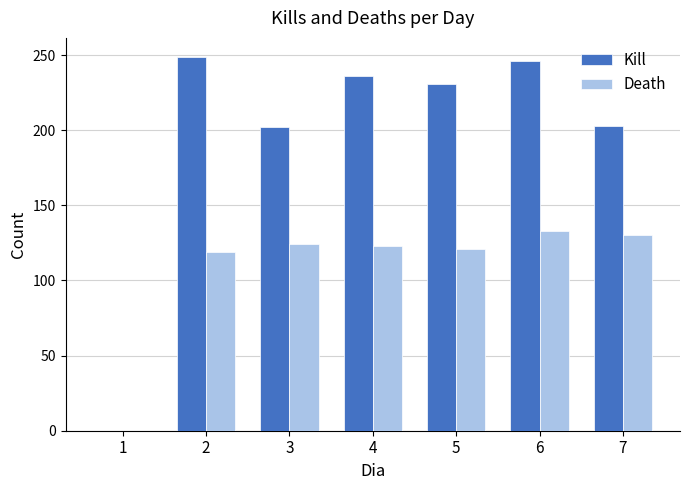

At which label does Kill reach its peak?

2